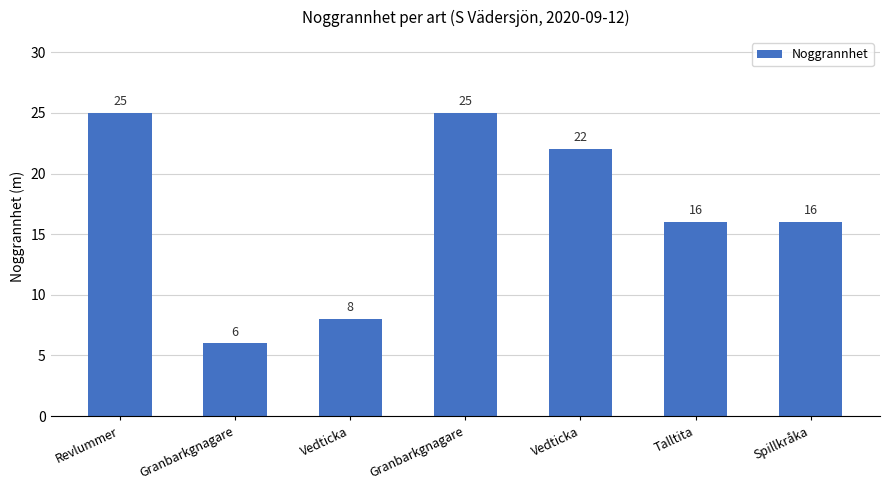

How many distinct data groups are displayed?

1